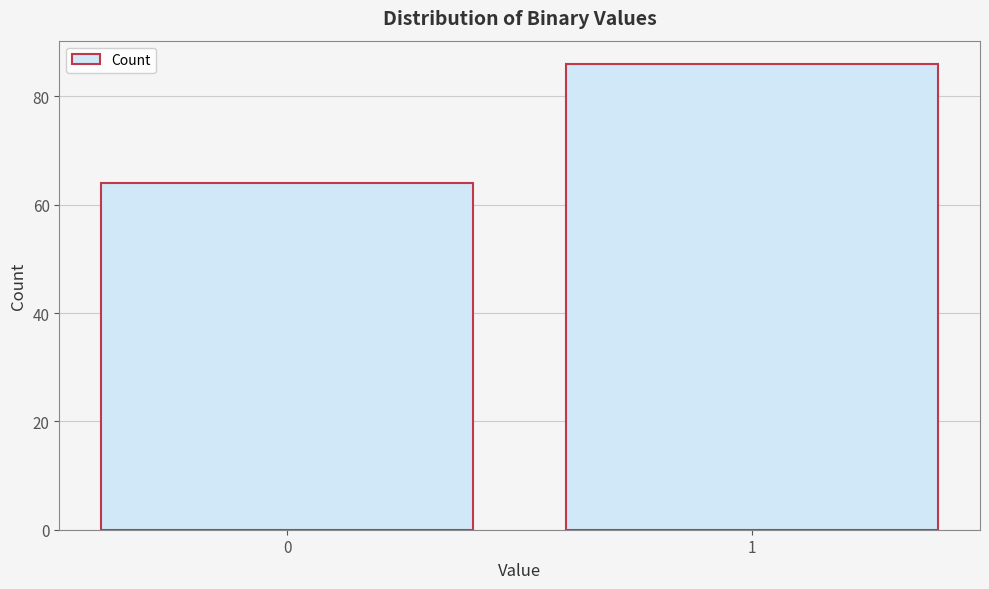

Reading left to right, what are all the values shown in this chart?

64	86